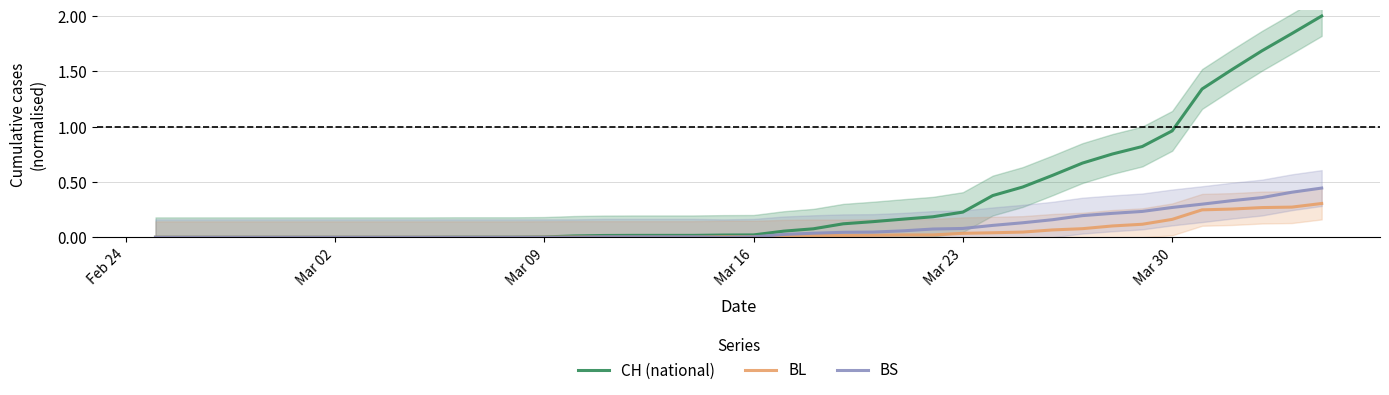

What is the maximum value for CH (national)?

2.0